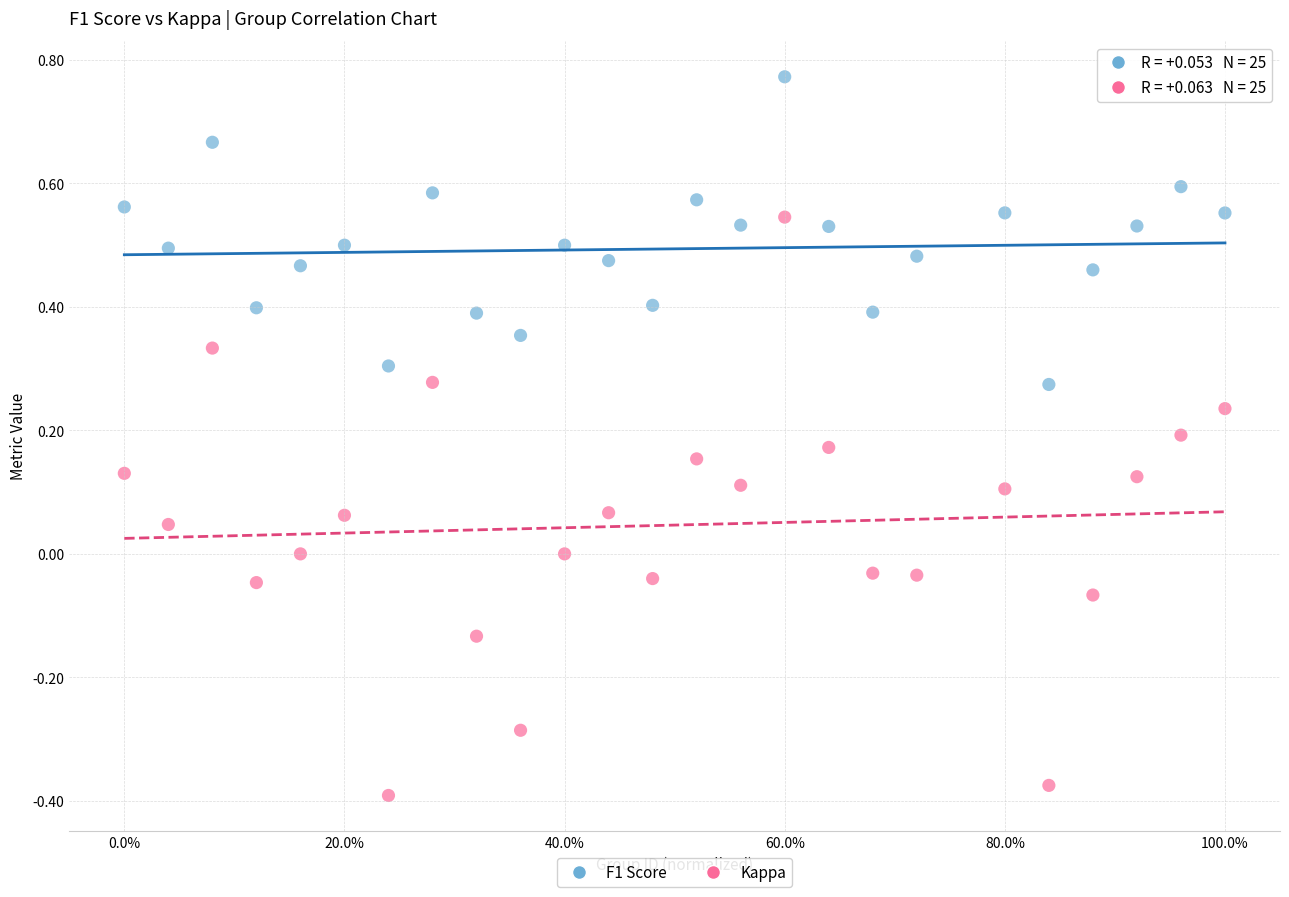

What is the X range (max minus min) for the scatter plot?

1.0